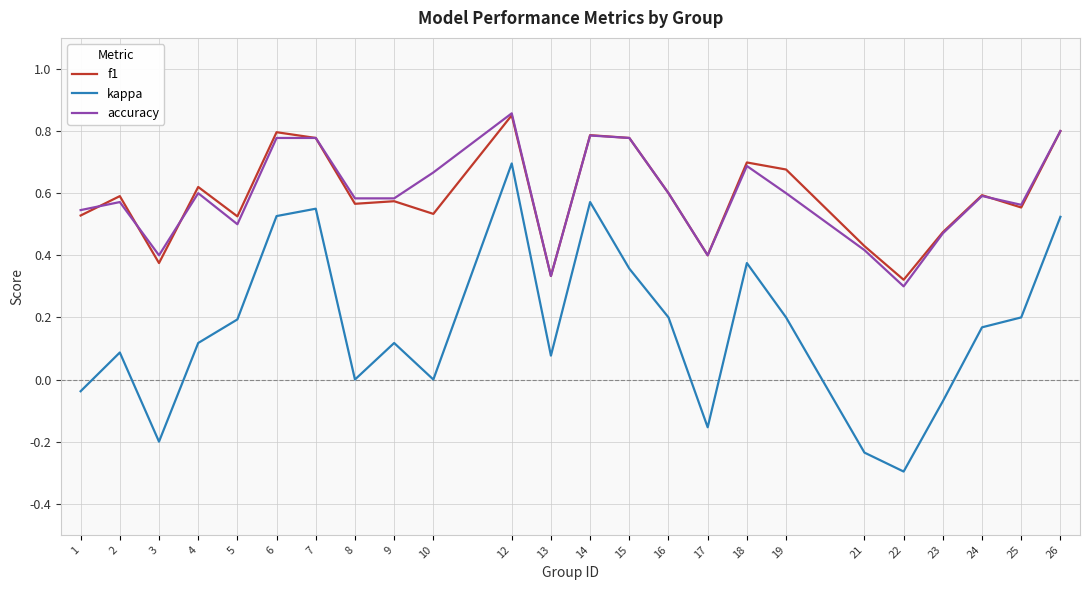

True or false: f1 has more than 1 interior local peaks.

True